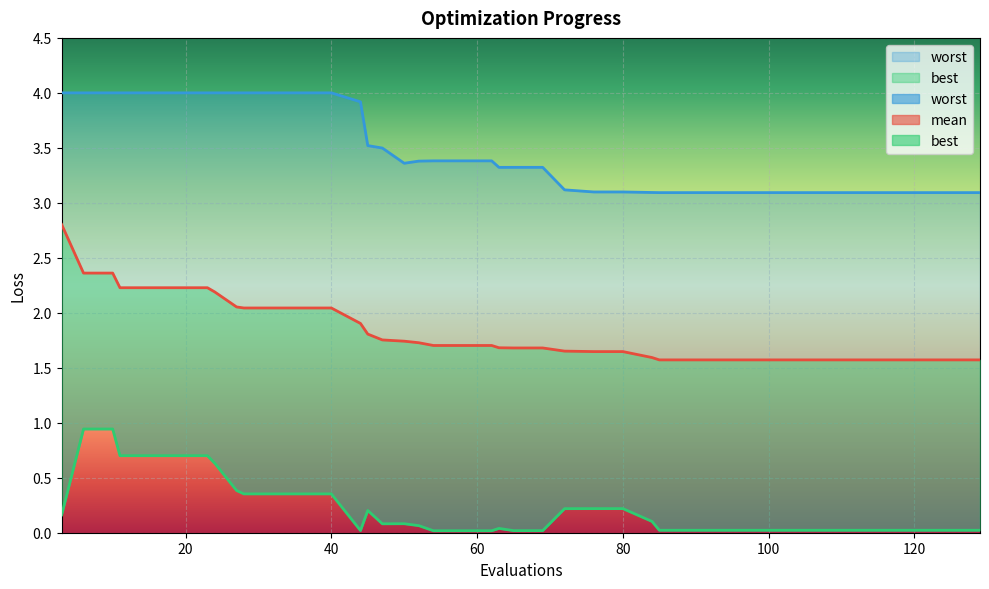

True or false: worst and mean intersect in this chart.

False